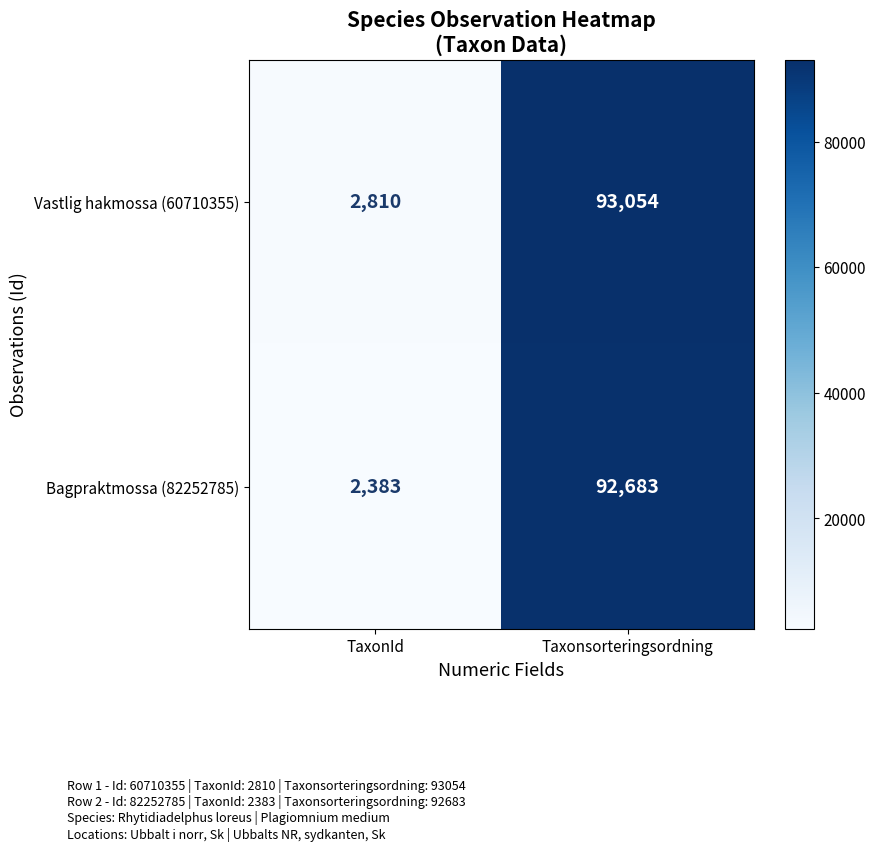

Reading right to left, transcribe all the data shown in this chart.

Vastlig hakmossa (60710355): Taxonsorteringsordning=93054	TaxonId=2810
Bagpraktmossa (82252785): Taxonsorteringsordning=92683	TaxonId=2383